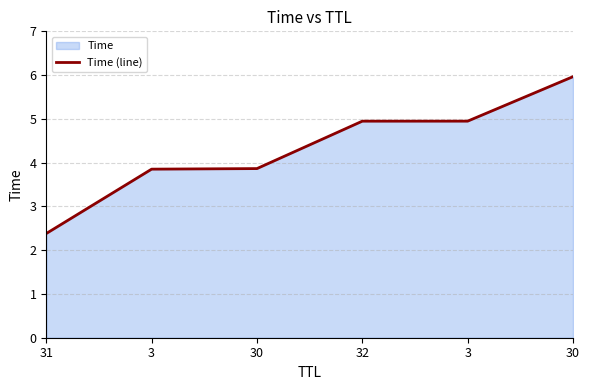

Reading left to right, list all the values displayed in this chart.

2.4	3.9	3.9	4.9	4.9	6.0